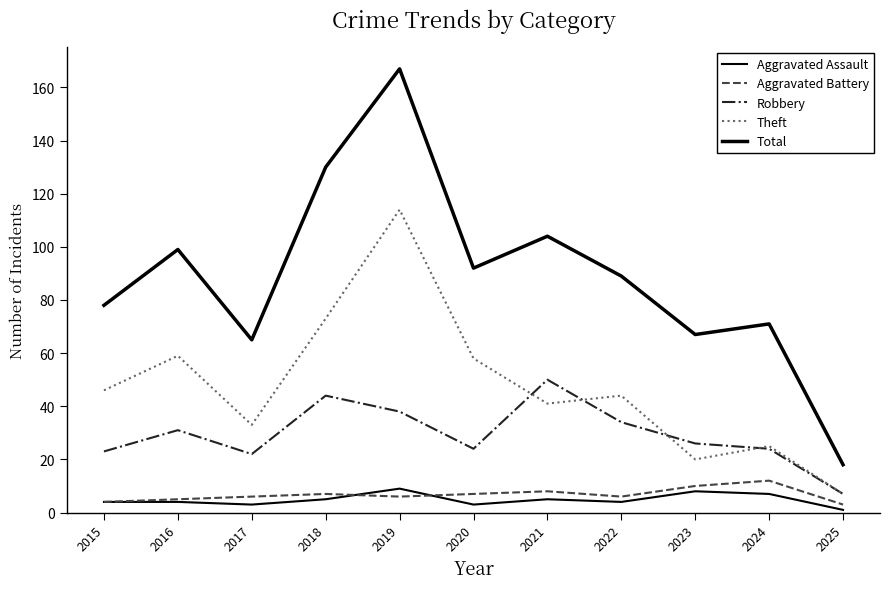

Reading left to right, list all the values displayed in this chart.

Aggravated Assault: 2015=4	2016=4	2017=3	2018=5	2019=9	2020=3	2021=5	2022=4	2023=8	2024=7	2025=1
Aggravated Battery: 2015=4	2016=5	2017=6	2018=7	2019=6	2020=7	2021=8	2022=6	2023=10	2024=12	2025=3
Robbery: 2015=23	2016=31	2017=22	2018=44	2019=38	2020=24	2021=50	2022=34	2023=26	2024=24	2025=7
Theft: 2015=46	2016=59	2017=33	2018=73	2019=114	2020=58	2021=41	2022=44	2023=20	2024=25	2025=7
Total: 2015=78	2016=99	2017=65	2018=130	2019=167	2020=92	2021=104	2022=89	2023=67	2024=71	2025=18